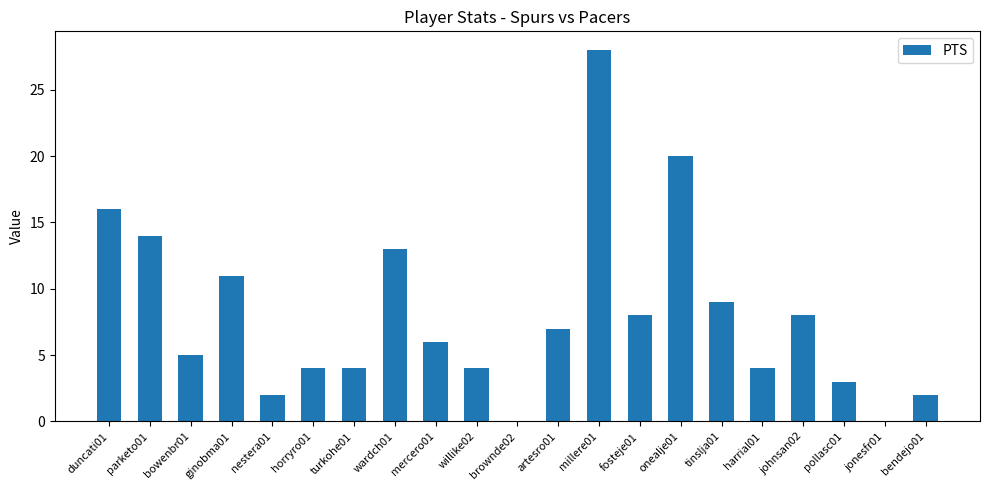

Does the chart contain stacked bars?

No